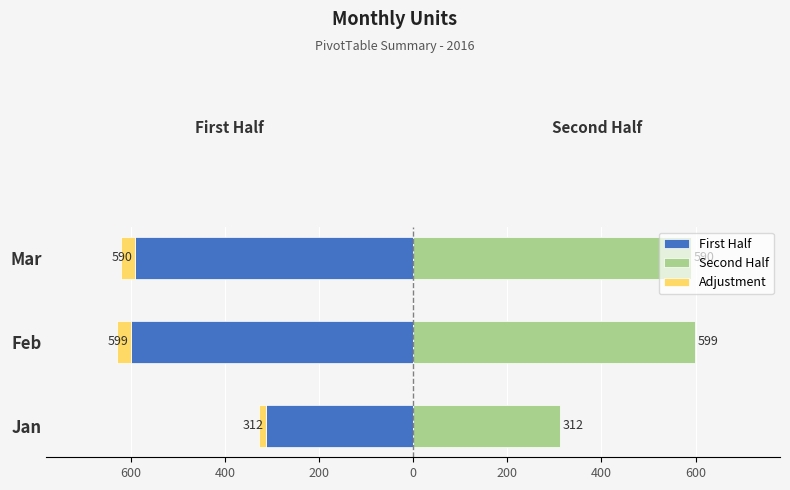

What is the value of the First Half bar at the 1st from the left?

-312.5